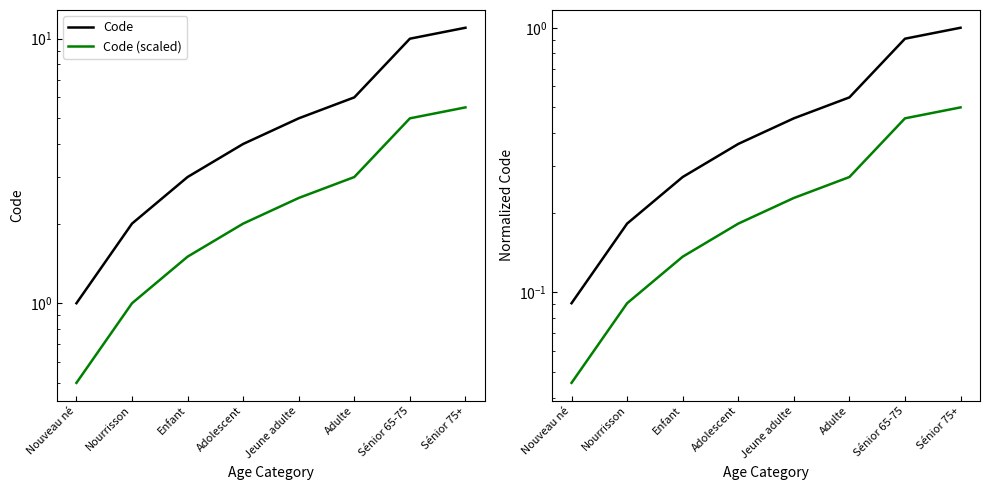

What is the label of the 8th point from the left?

Sénior 75+